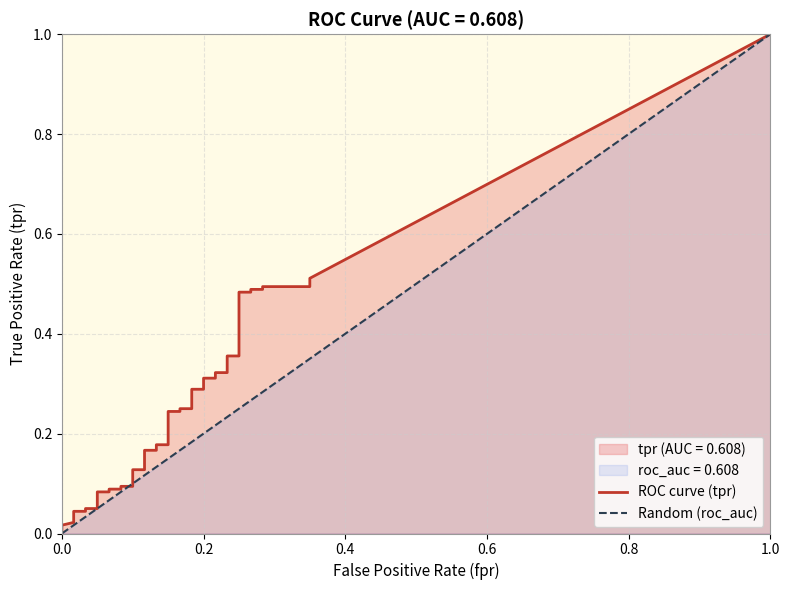

Is it true that fpr equals 0.1 at 8?

True